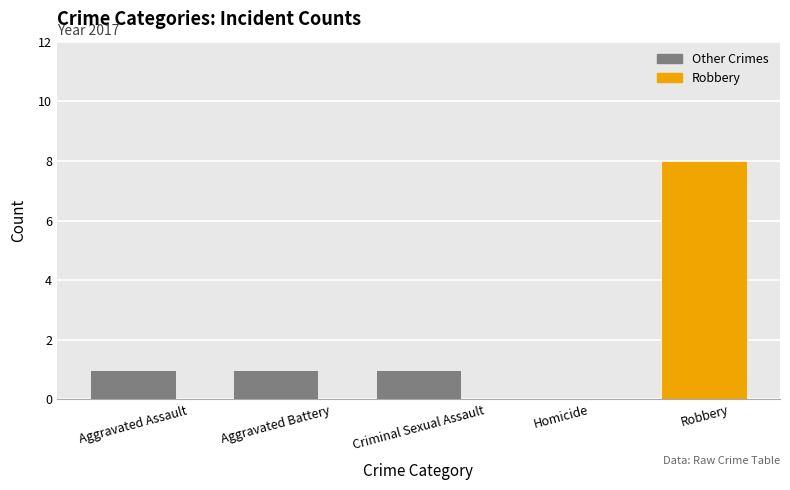

What is the change in value from Aggravated Assault to Robbery?

+7